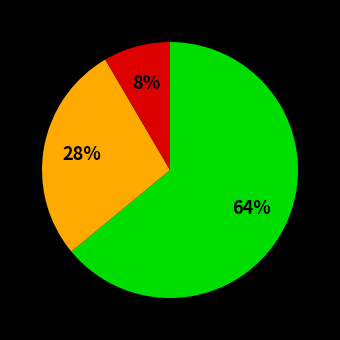

To the nearest percent, what is the average slice percentage?

33%